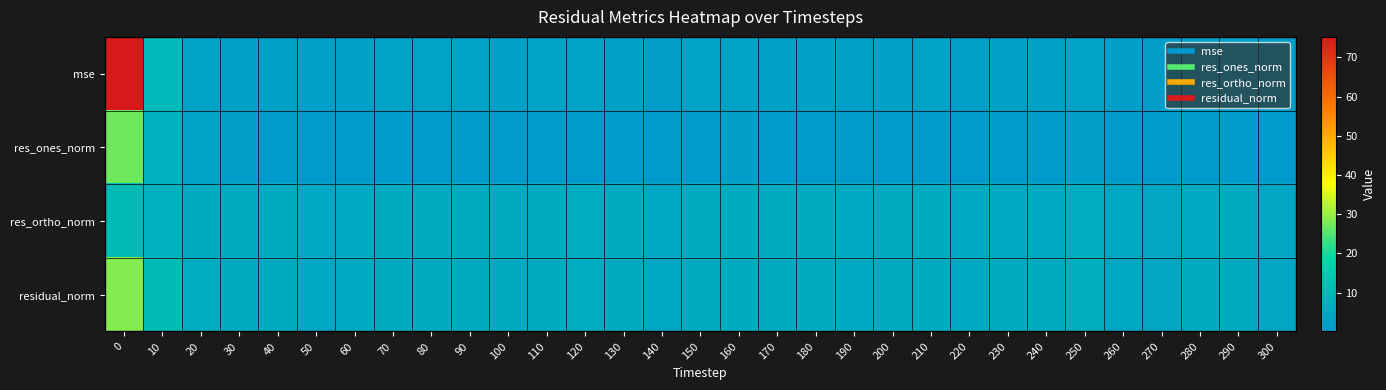

What is the total value across all series at 290?

14.6